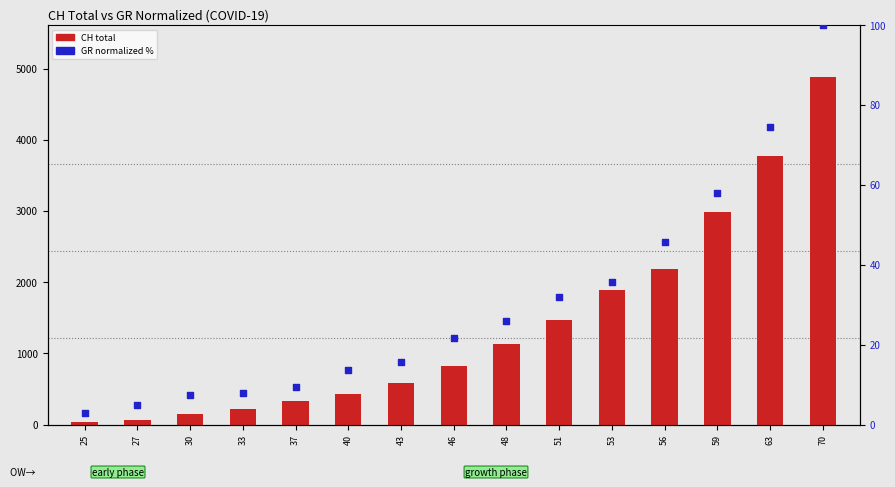

At which category is the sum across all series the highest?

70